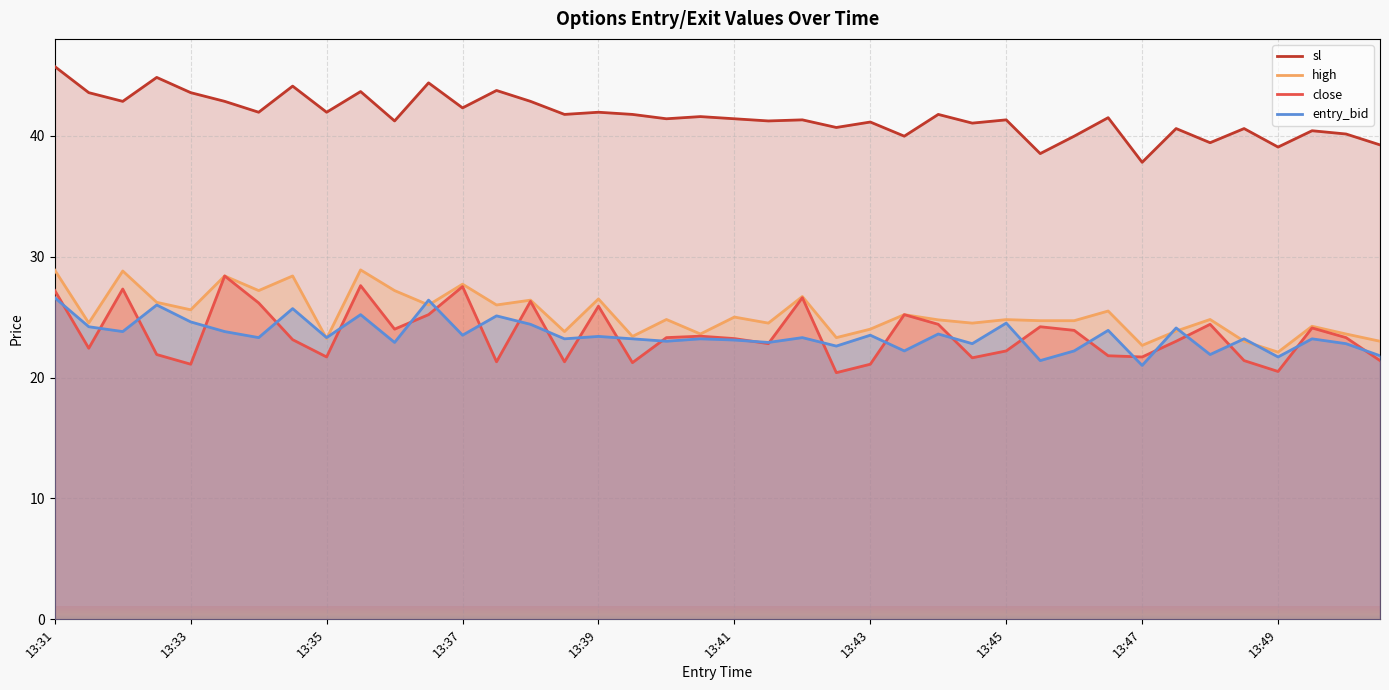

What is the difference between the highest and lowest values at 13:37?

18.8